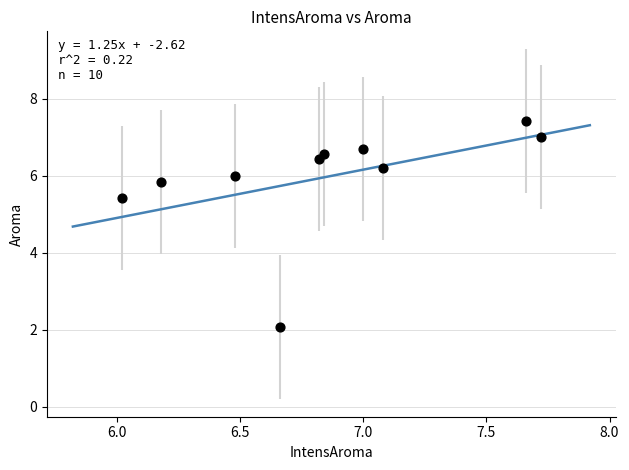

What is the average X value?

6.8